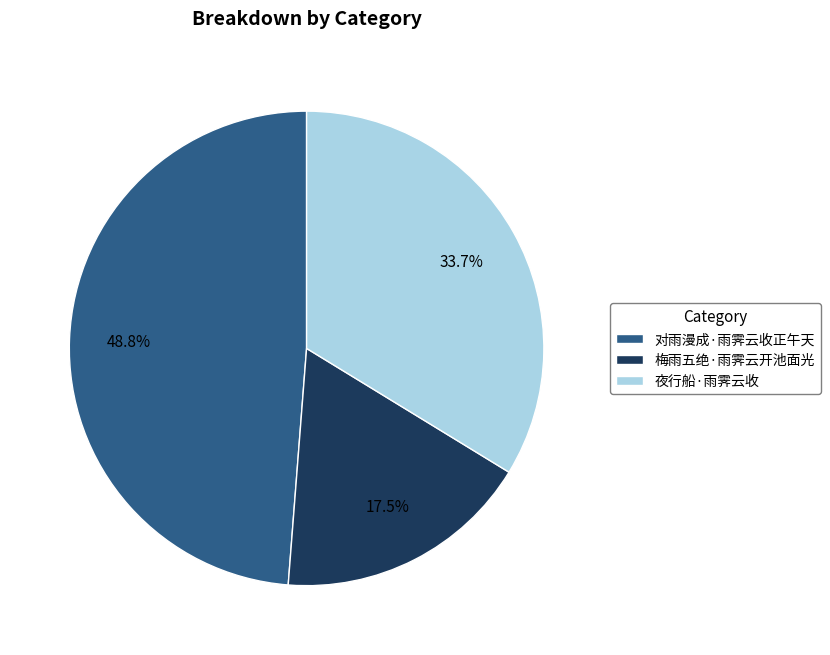

To the nearest percent, what portion does 夜行船·雨霁云收 represent?

34%